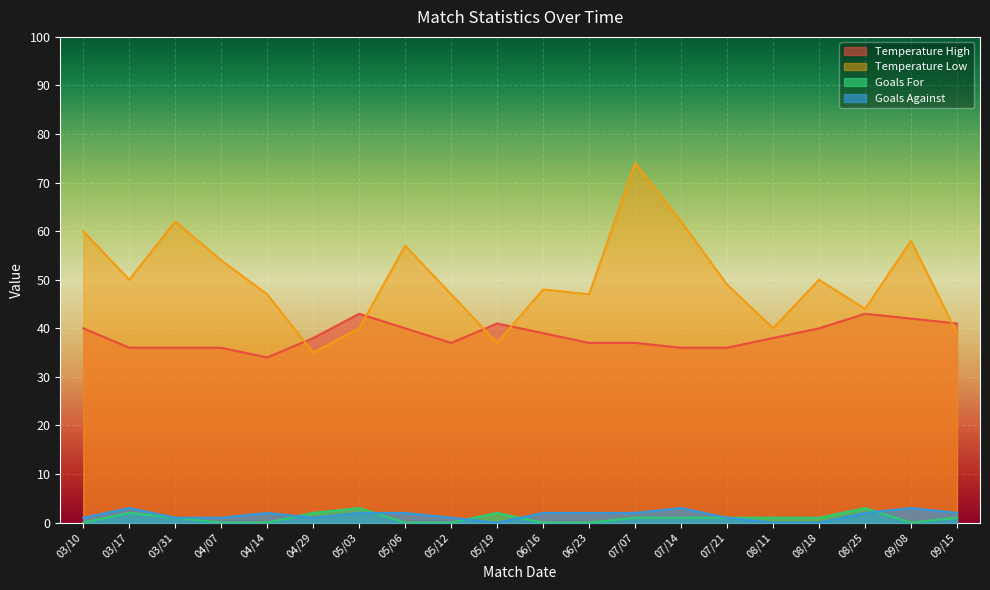

In Goals Against, how many points are lower than both neighbors (excluding endpoints)?

2